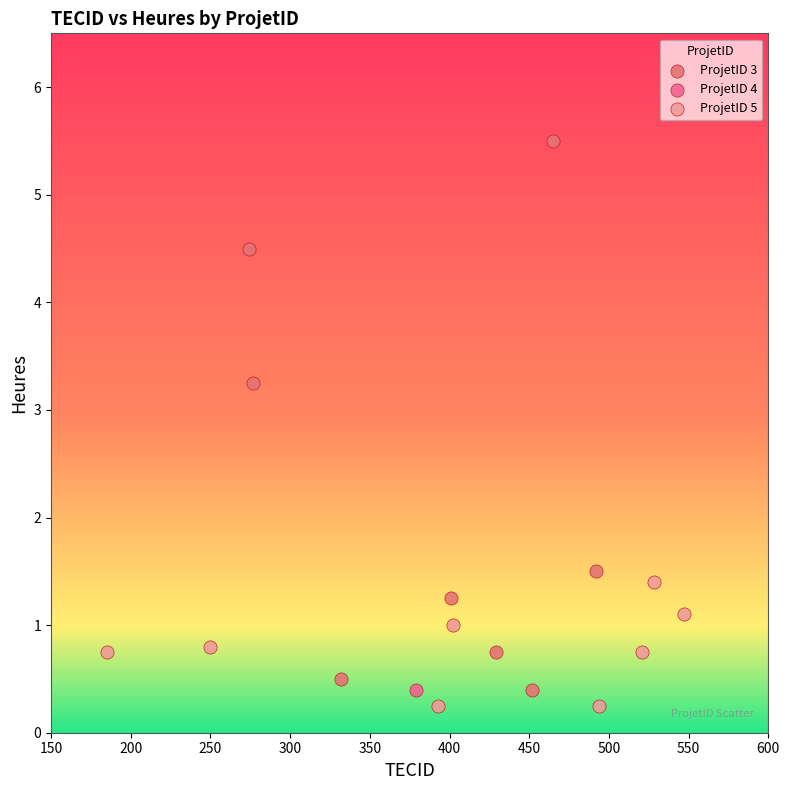

What are all the series names shown in the legend?

ProjetID 3, ProjetID 4, ProjetID 5